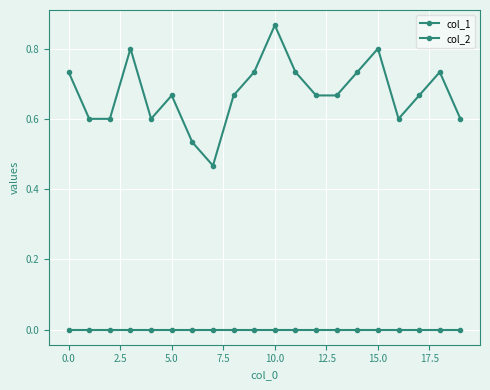

How many lines are shown in the chart?

2